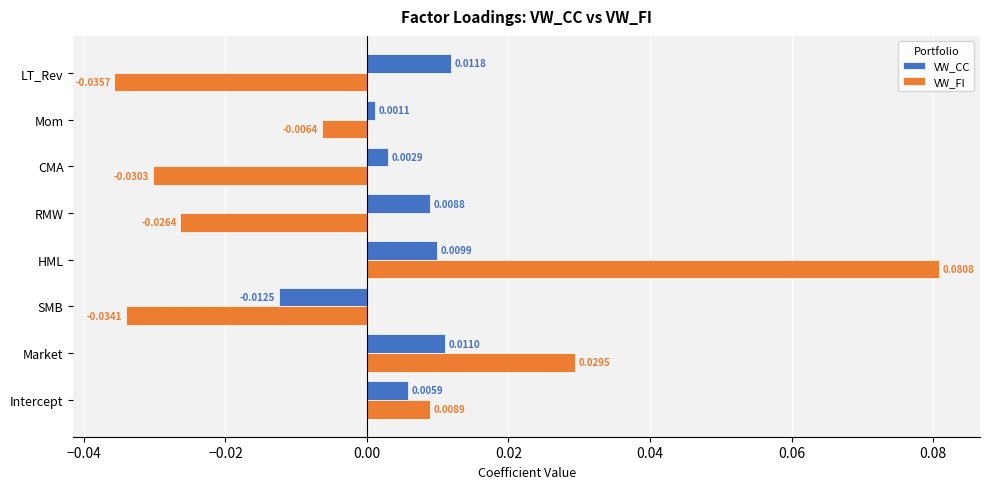

List the labels in order of VW_FI value, largest first.

HML, Market, Intercept, Mom, RMW, CMA, SMB, LT_Rev